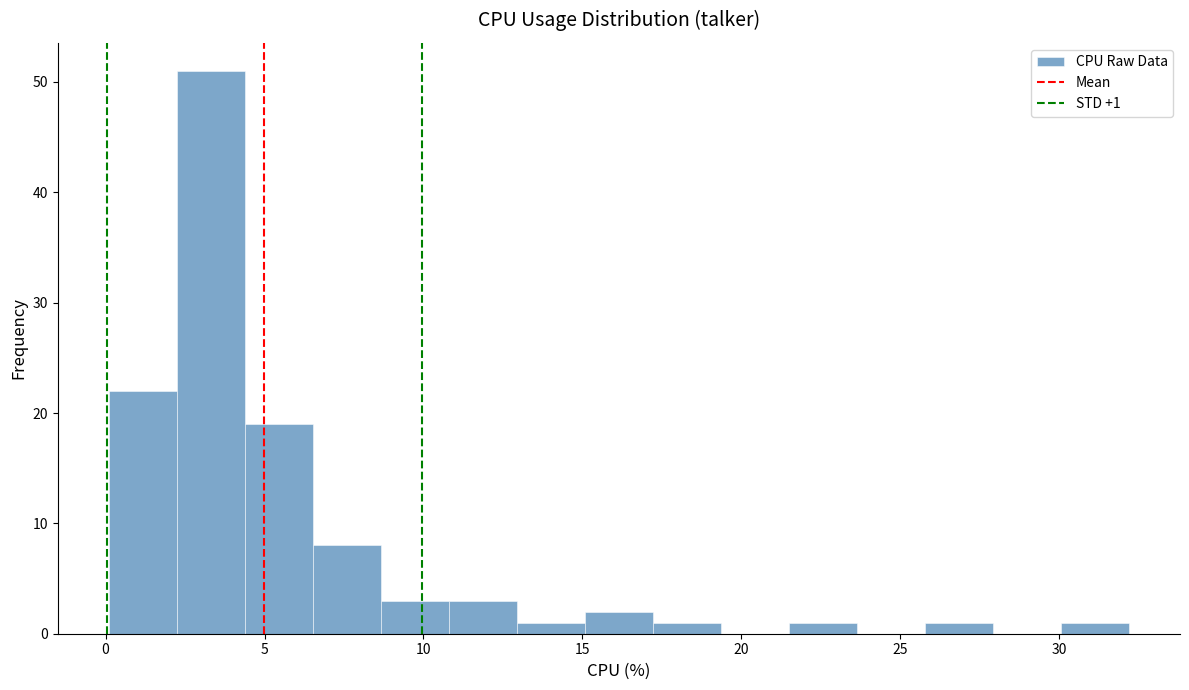

Which range on the x-axis has the tallest bar?

2.0 to 4.5